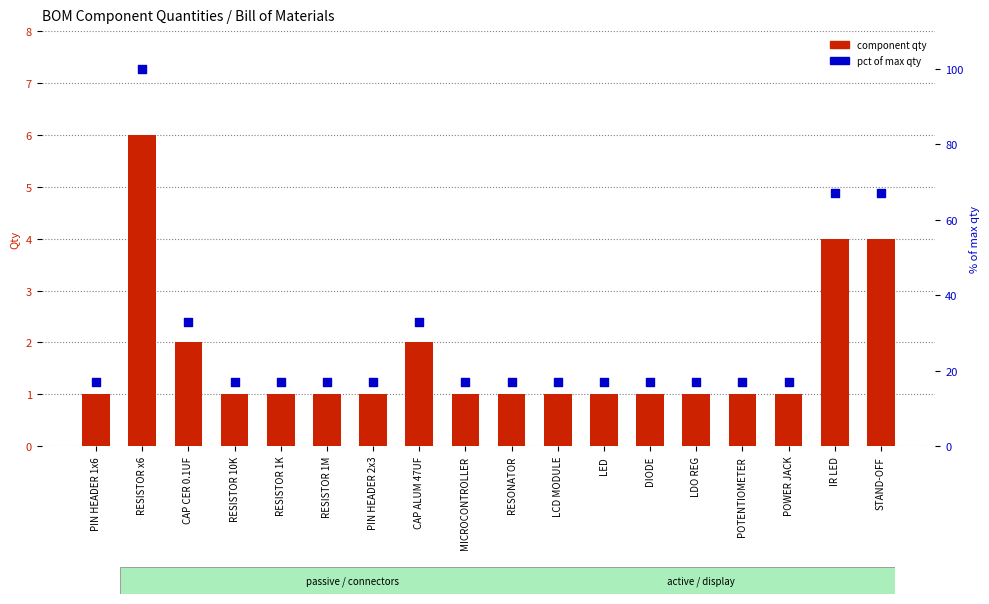

Which series reaches the maximum Y coordinate?

pct of max qty